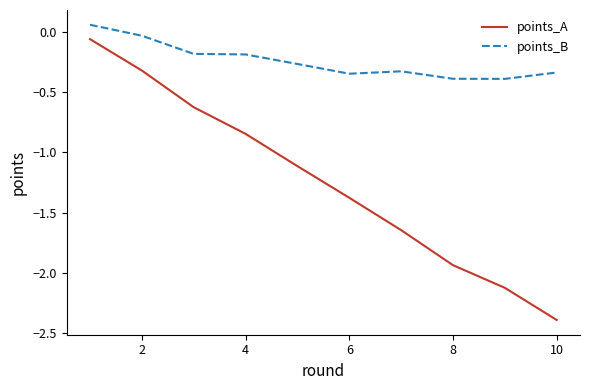

Which series has the largest range (max minus min)?

points_A